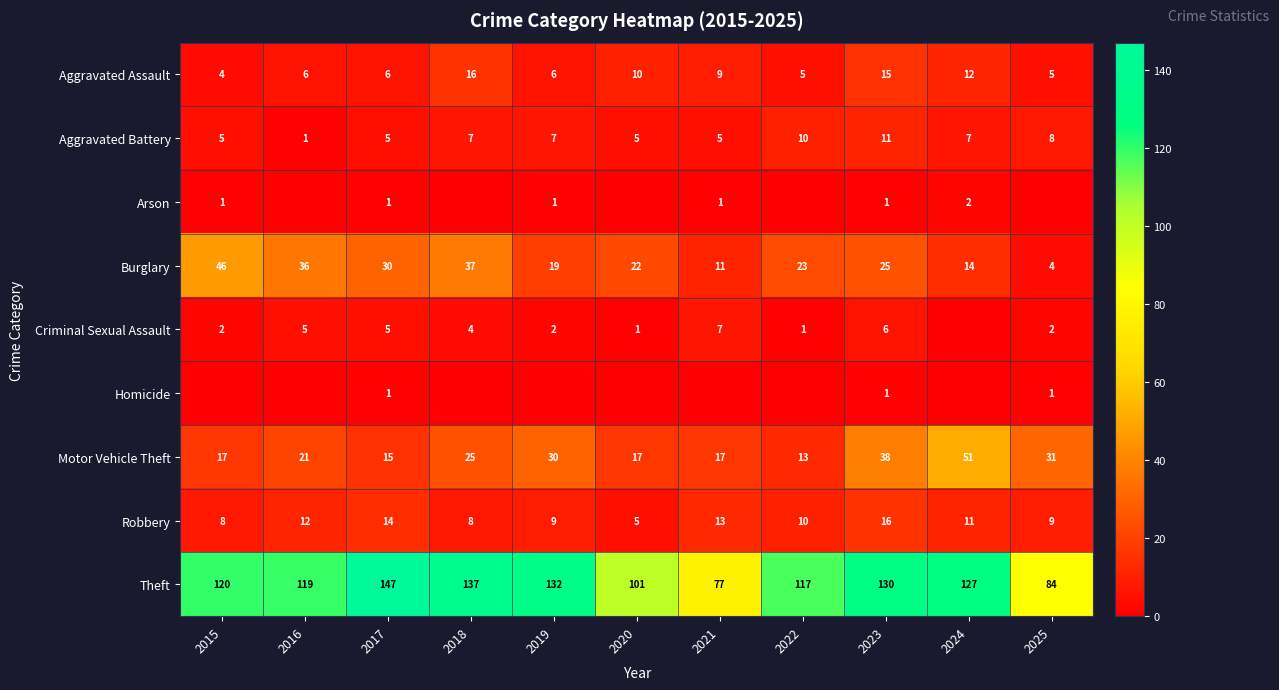

What value does the Motor Vehicle Theft series have at 2019, to the nearest 5?

30